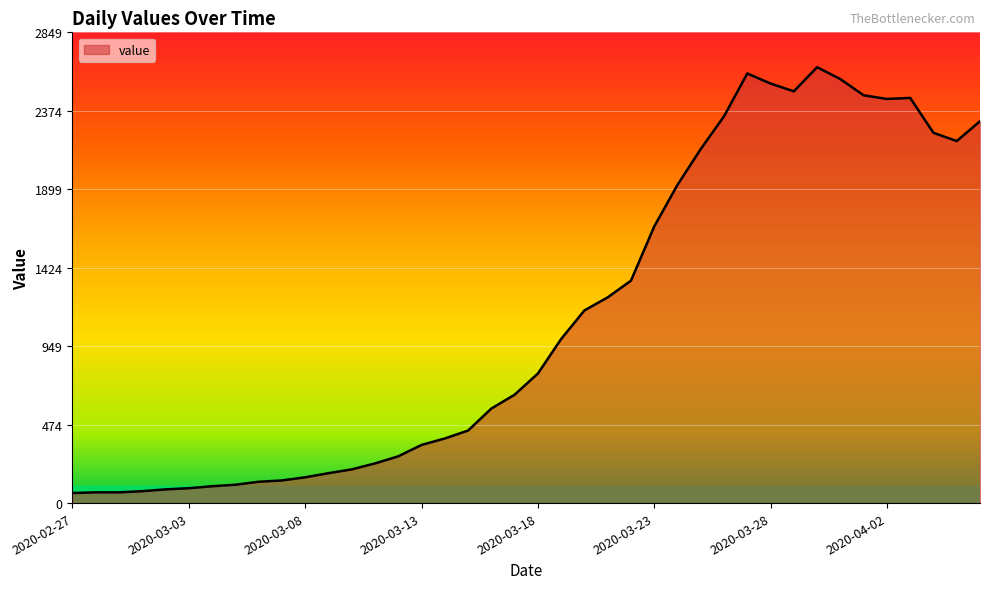

How many lines are shown in the chart?

1